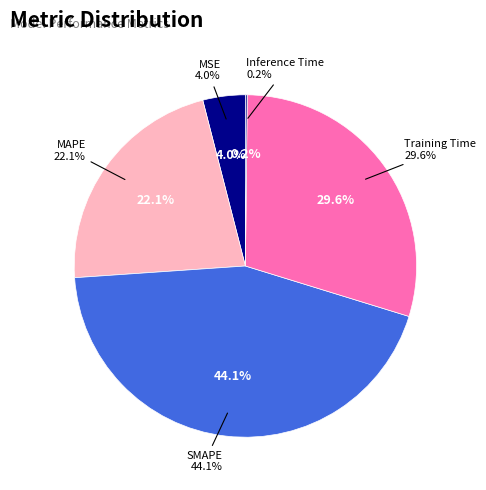

Count the number of slices in the pie.

5